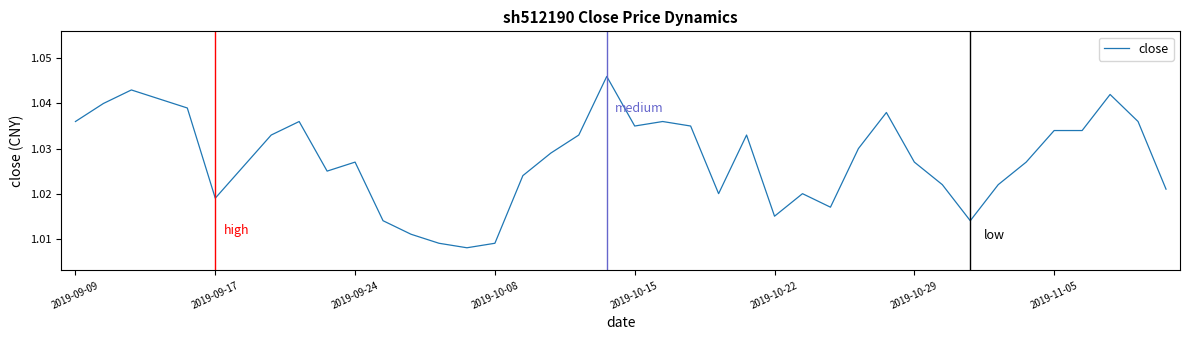

True or false: the data shows 0.5 at 2019-10-29.

False